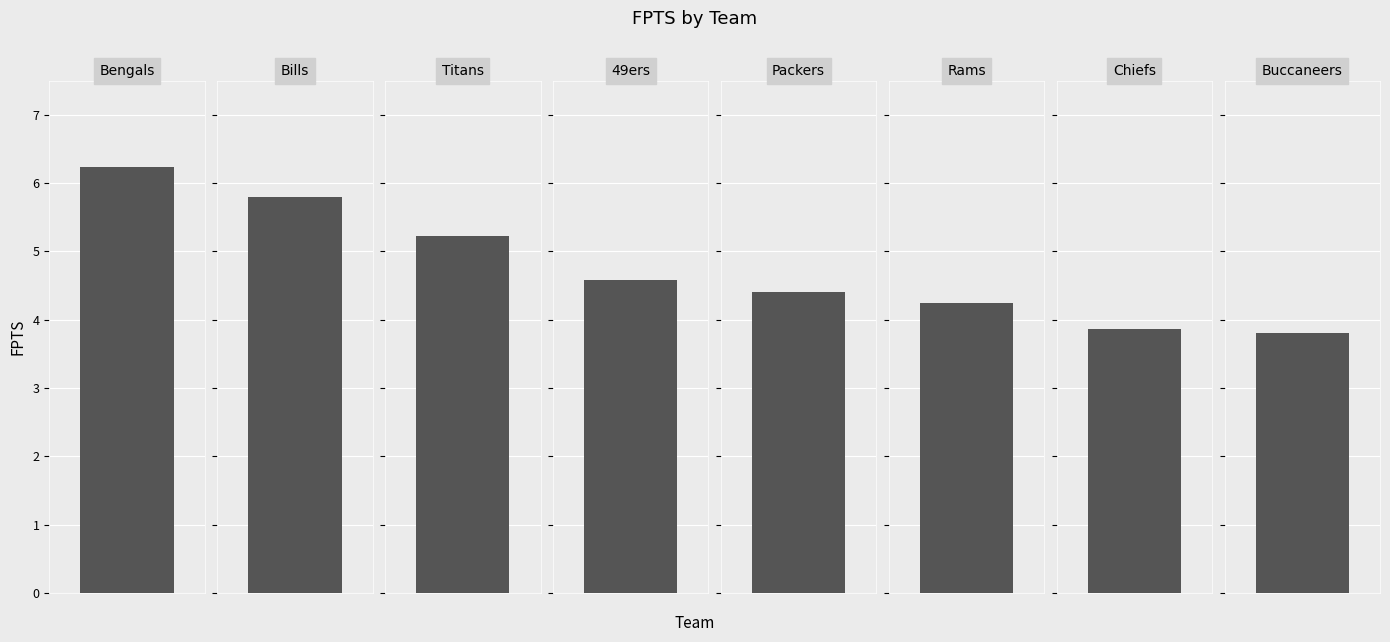

Rank the categories by value from highest to lowest.

Bengals, Bills, Titans, 49ers, Packers, Rams, Chiefs, Buccaneers